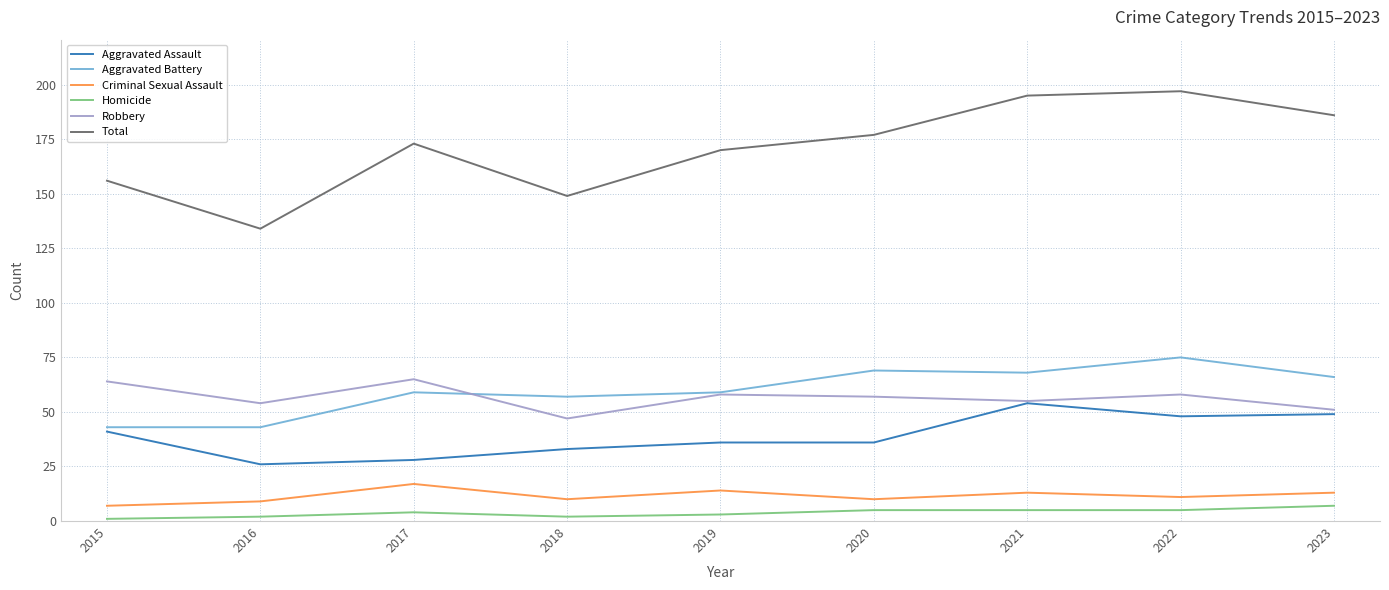

Rank the categories by Total value from lowest to highest.

2016, 2018, 2015, 2019, 2017, 2020, 2023, 2021, 2022